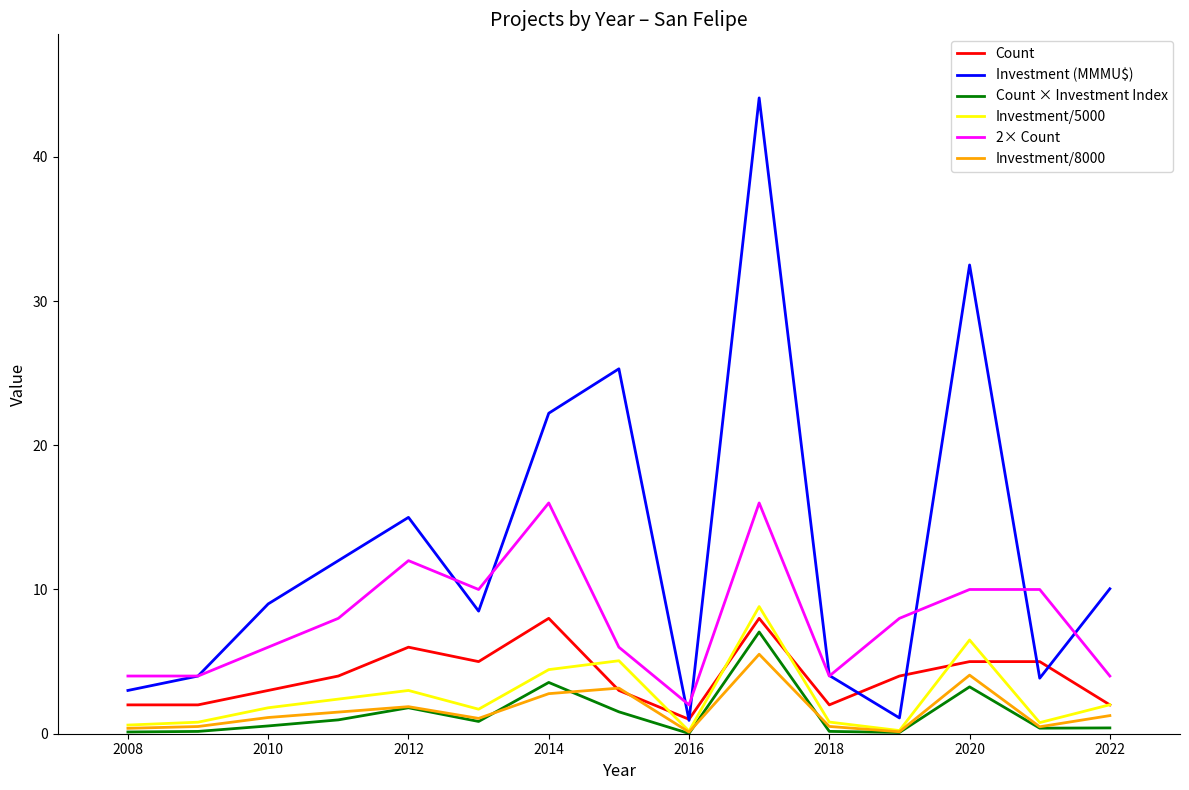

What is the greatest value displayed?

44.1